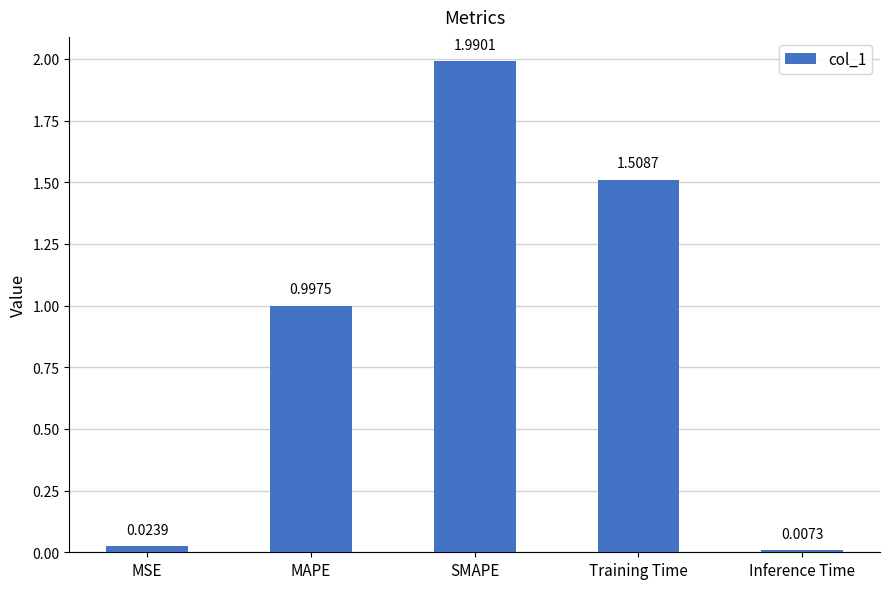

What is the label of the 4th bar from the left?

Training Time